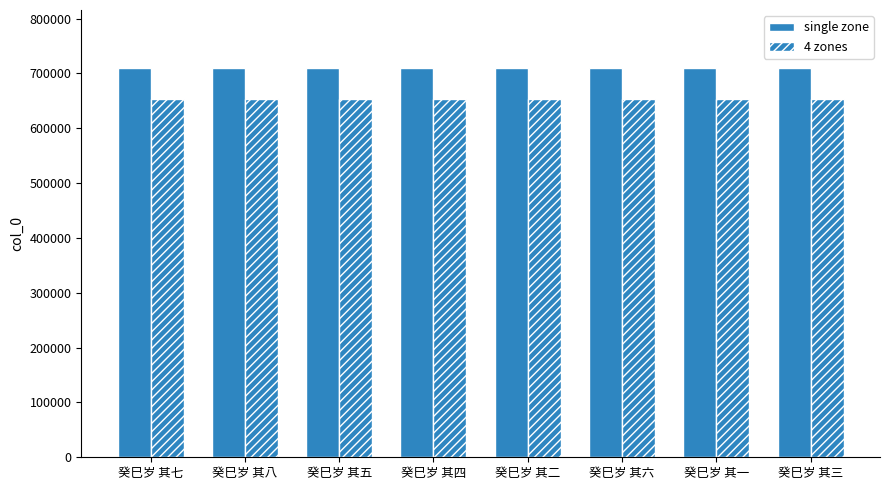

How many data points in 4 zones are less than 652525?

4